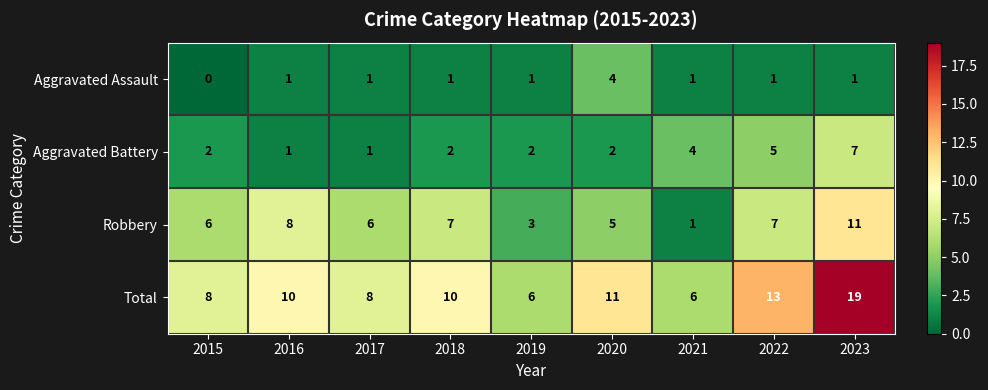

The value of Robbery at 2018 is 7. True or false?

True